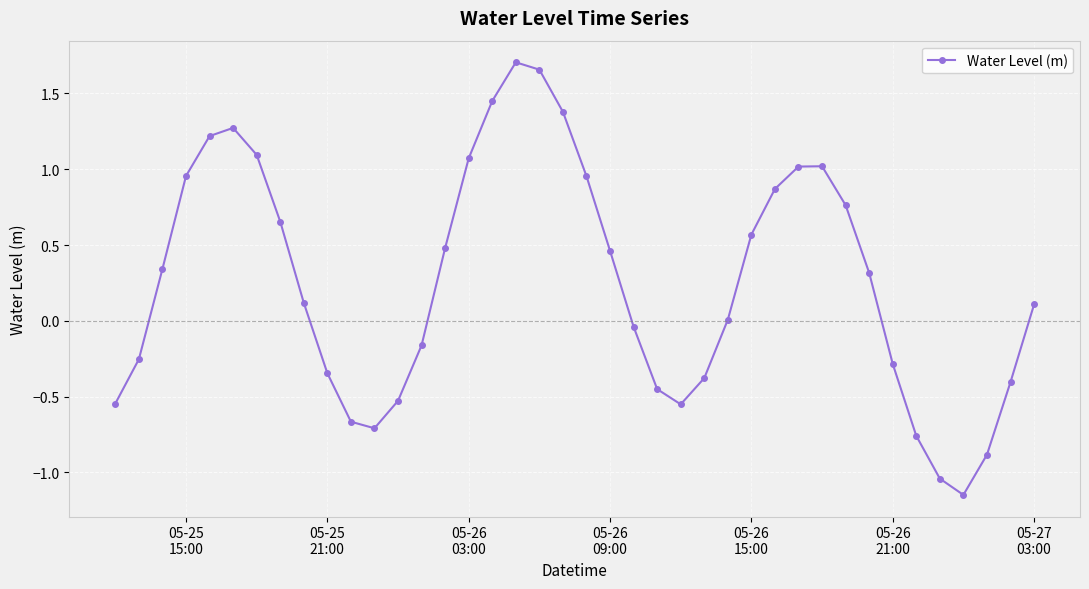

How many categories are shown in the chart?

40